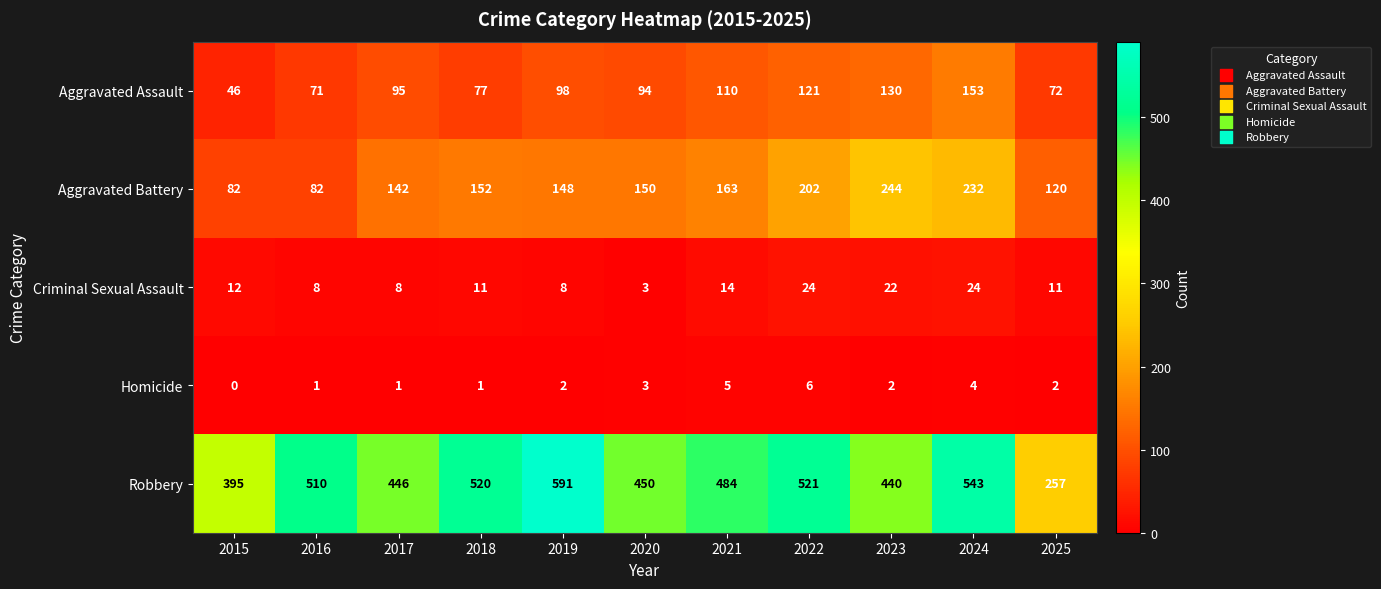

What is the difference between the Aggravated Battery values at 2025 and 2015?

38